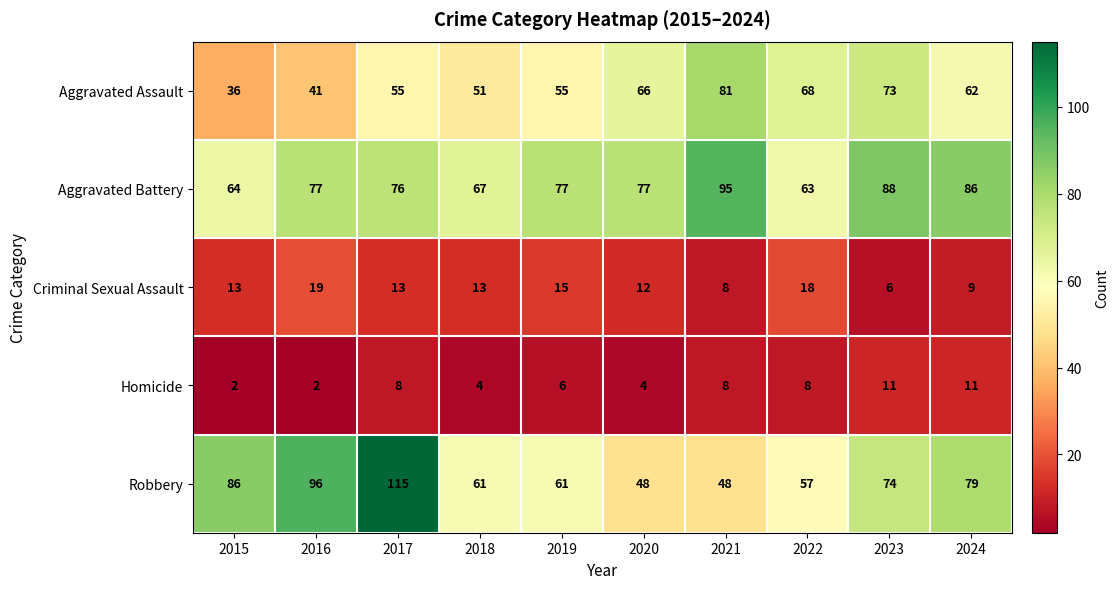

What is the total value across all series at 2018?

196